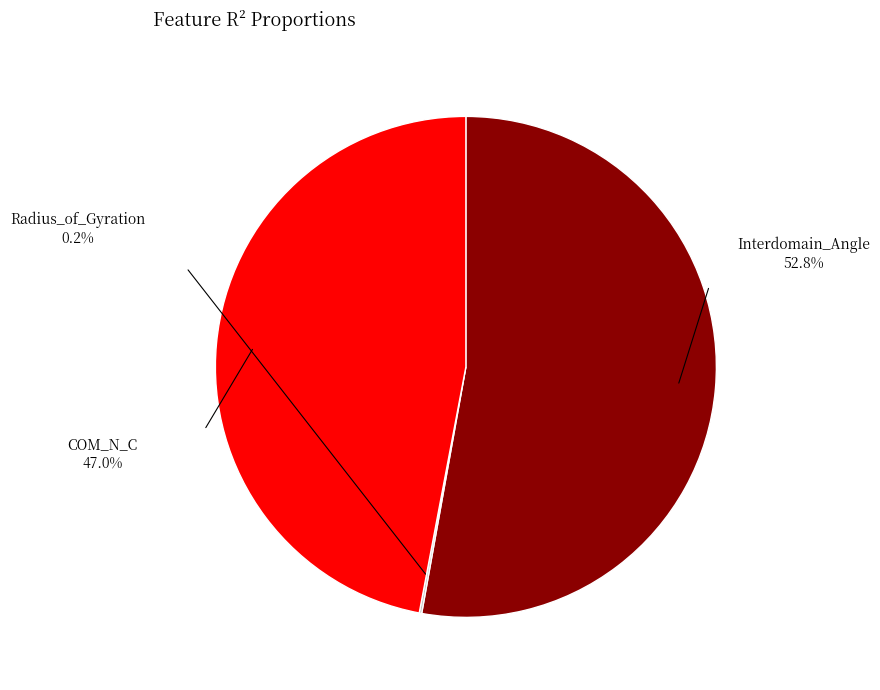

Which slice is the largest?

Interdomain_Angle